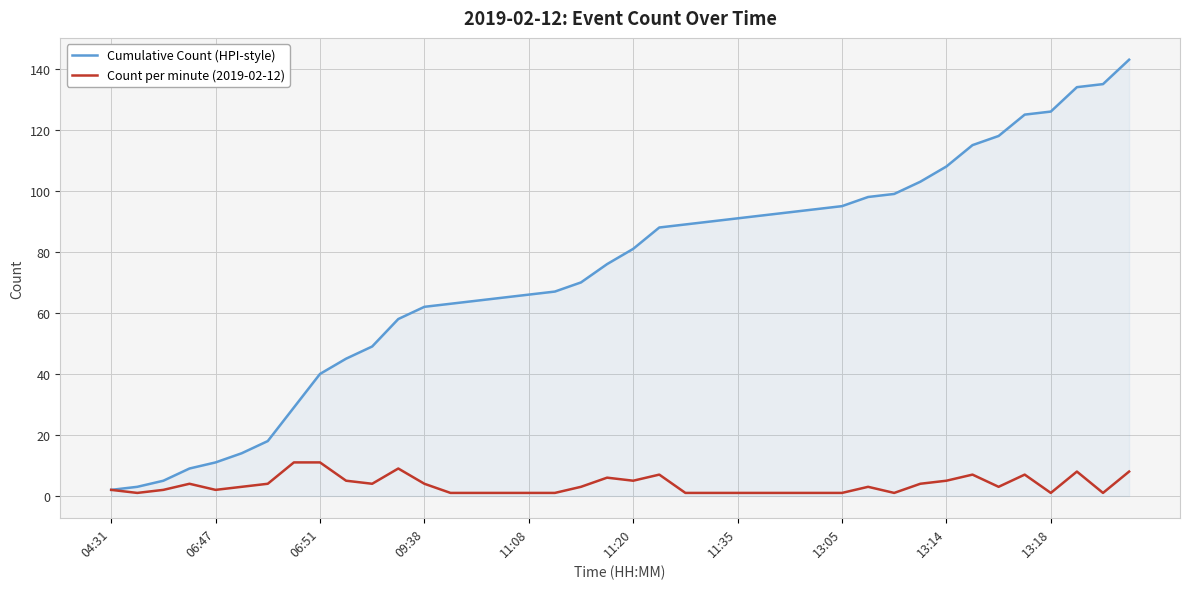

Which series has the largest total across all categories?

Cumulative Count (HPI-style)